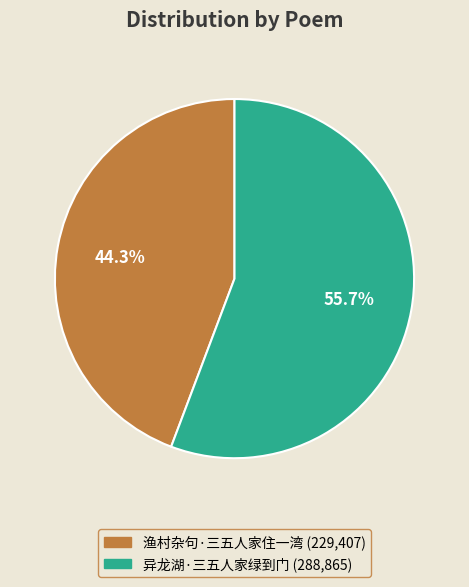

To the nearest percent, what is the average slice percentage?

50%